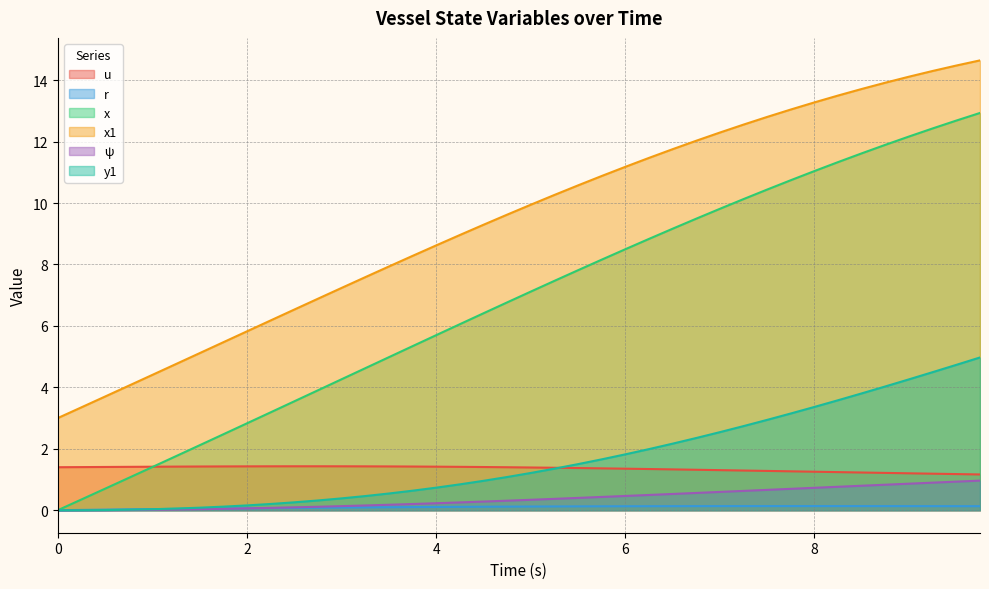

What is the sum of all u values?

54.0